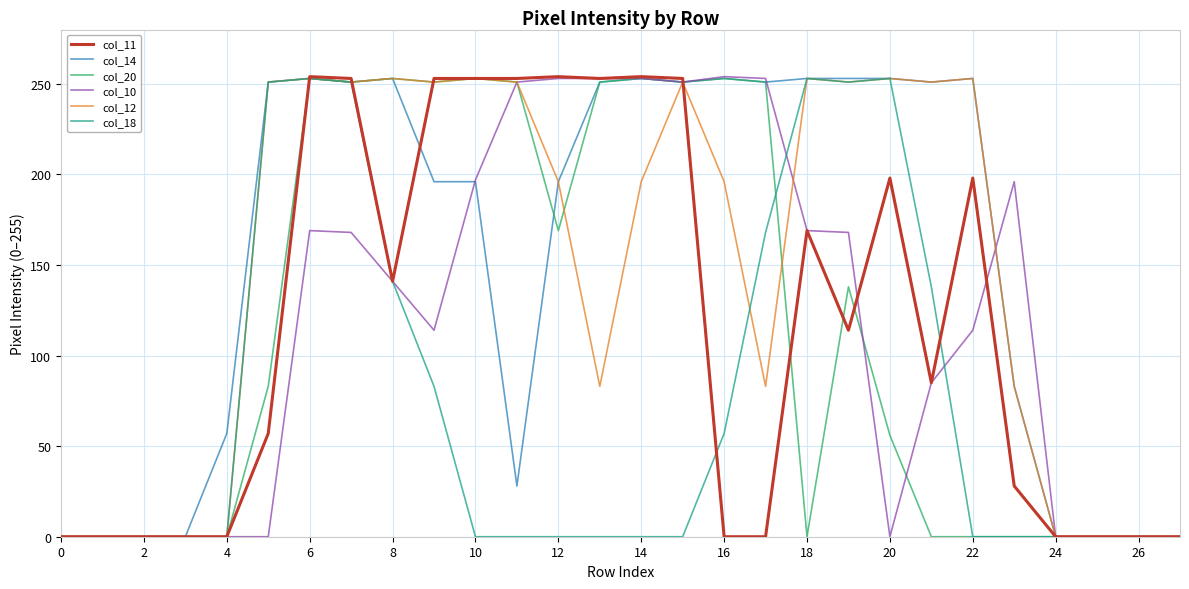

How many lines are shown in the chart?

6